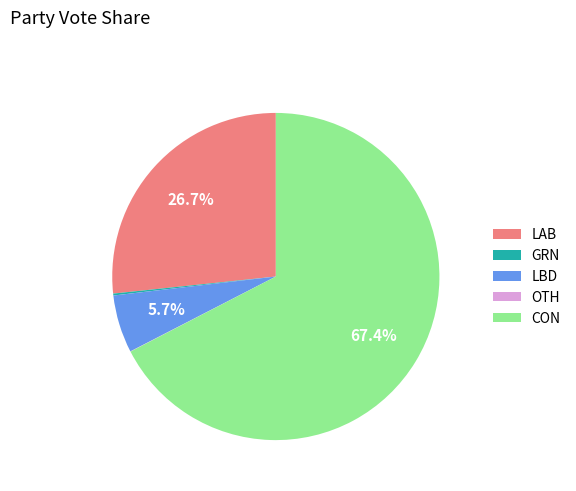

Is LAB the majority of the pie?

No